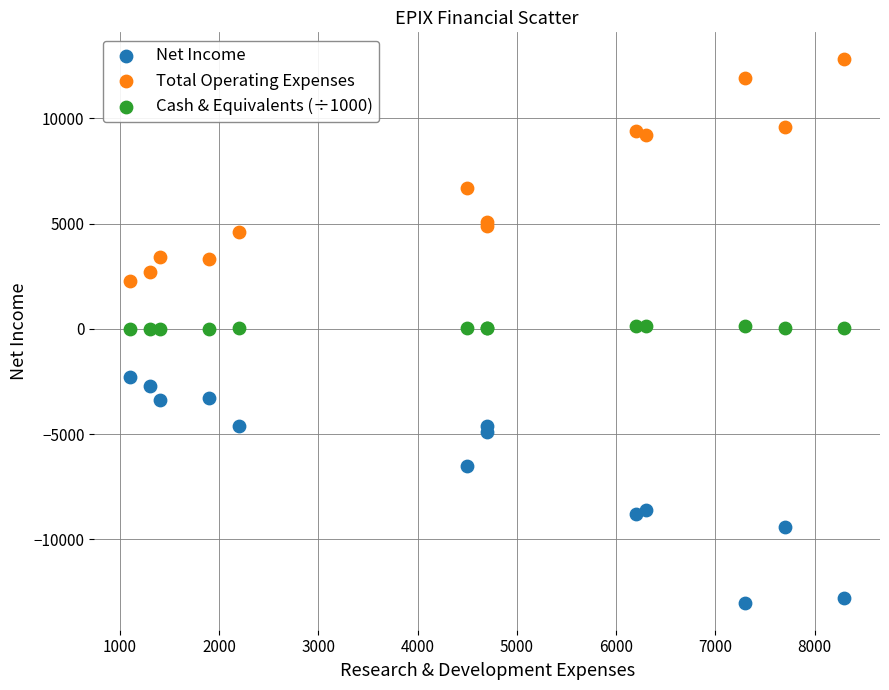

Which series reaches the minimum Y coordinate?

Net Income